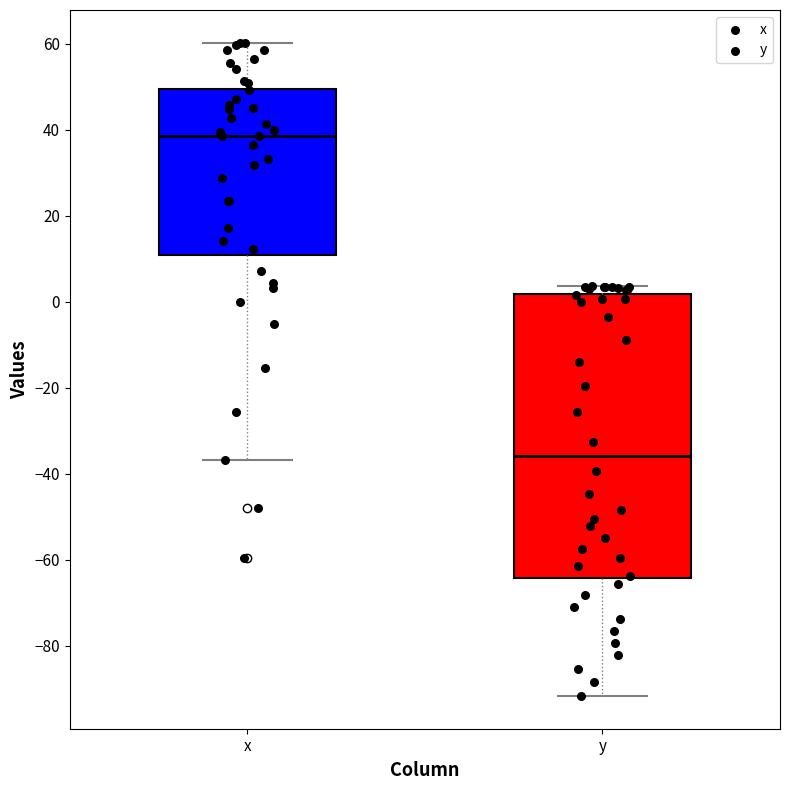

Reading left to right, transcribe this box plot: for each box, give where its median line is, the range the box spans, and where its two whiskers end, as read against the y-axis. The values are not printed on the chart, so give them approximately, as read against the axis.

x: median 38, box 10 to 50, whiskers -36 to 60
y: median -36, box -64 to 2, whiskers -92 to 4